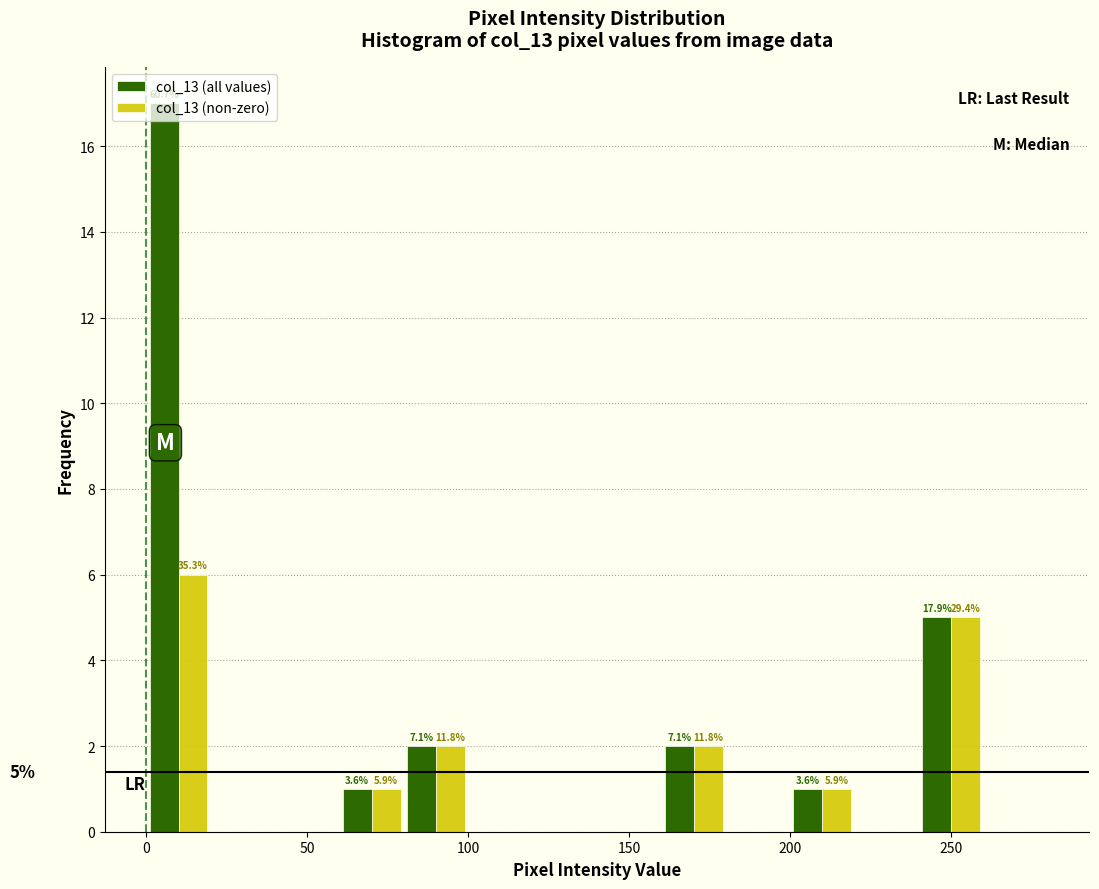

In the col_13 (all values) series, which range on the x-axis has the tallest bar?

0 to 20